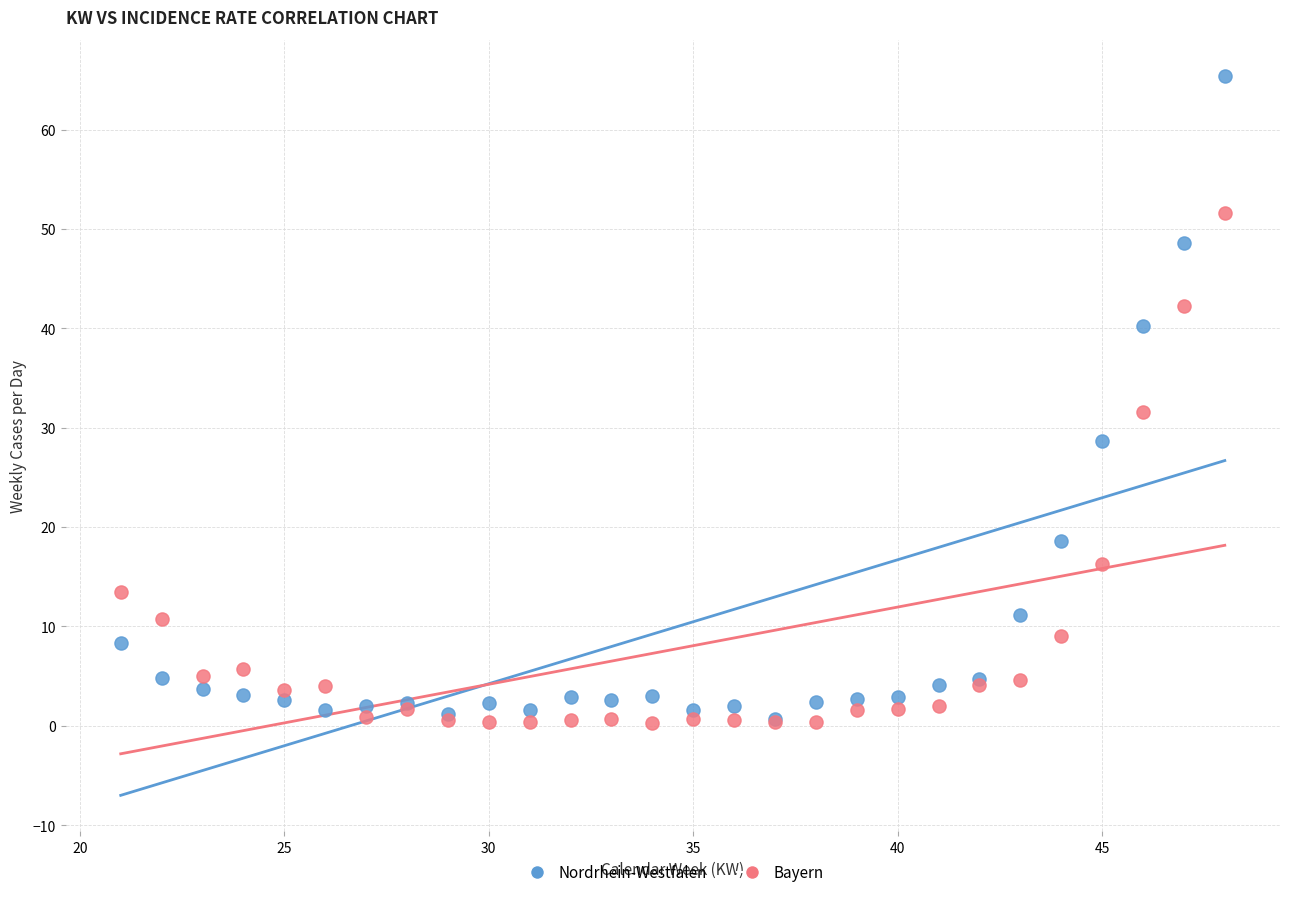

In the Bayern series, what Y value is closest to 25?

31.6